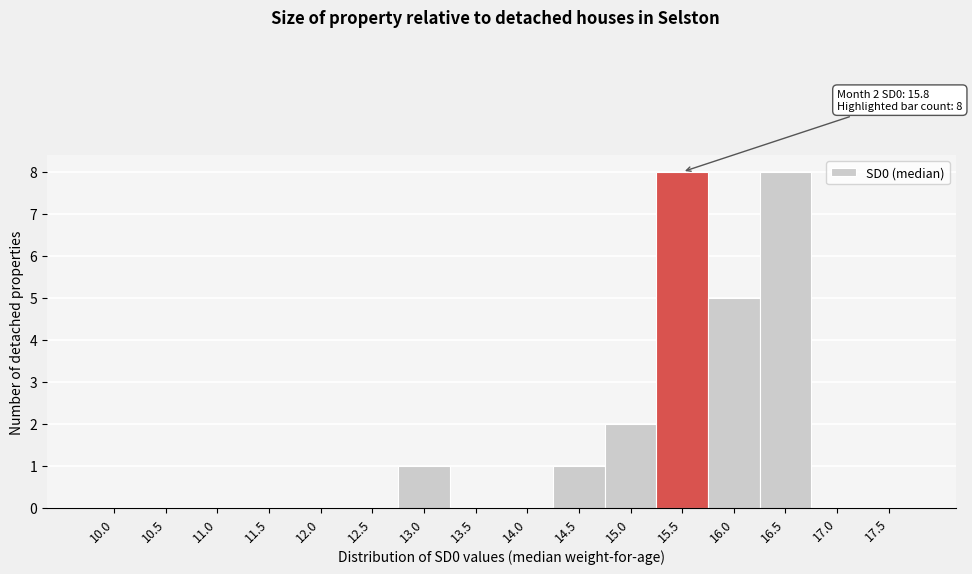

Reading left to right, list all the values displayed in this chart.

10.0=0	10.5=0	11.0=0	11.5=0	12.0=0	12.5=0	13.0=1	13.5=0	14.0=0	14.5=1	15.0=2	15.5=8	16.0=5	16.5=8	17.0=0	17.5=0